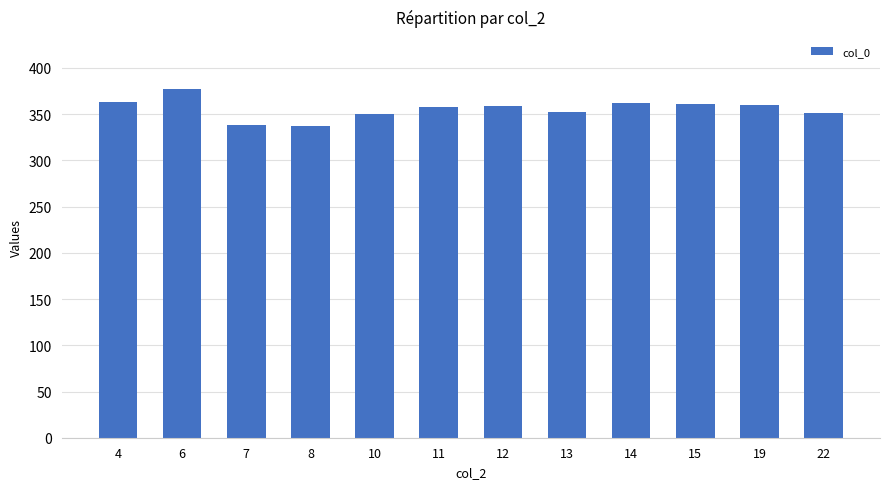

What is the average value?

355.8